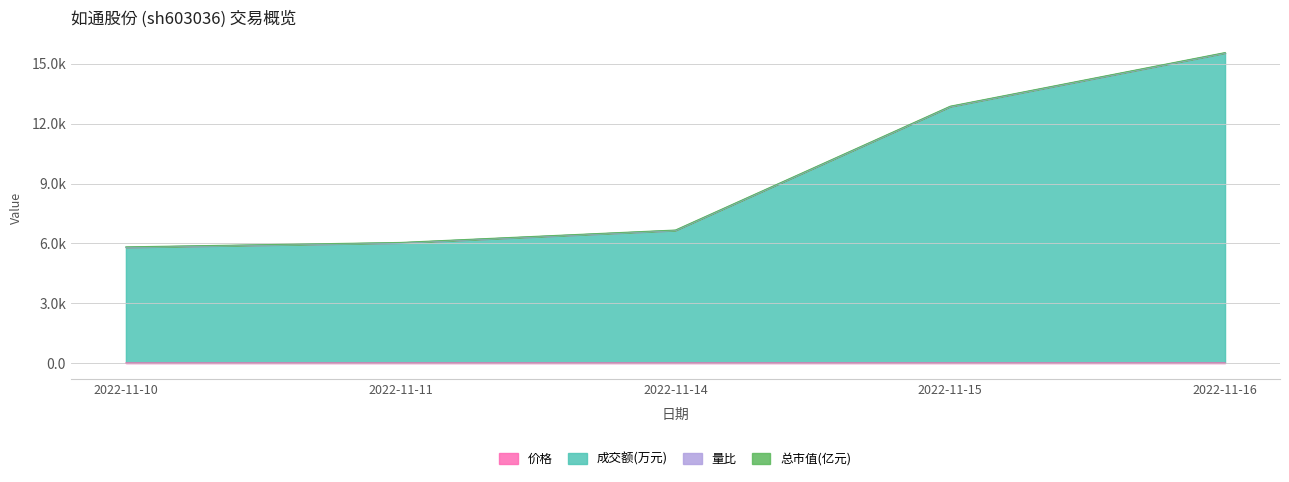

At which label is 价格 closest to 10?

2022-11-11